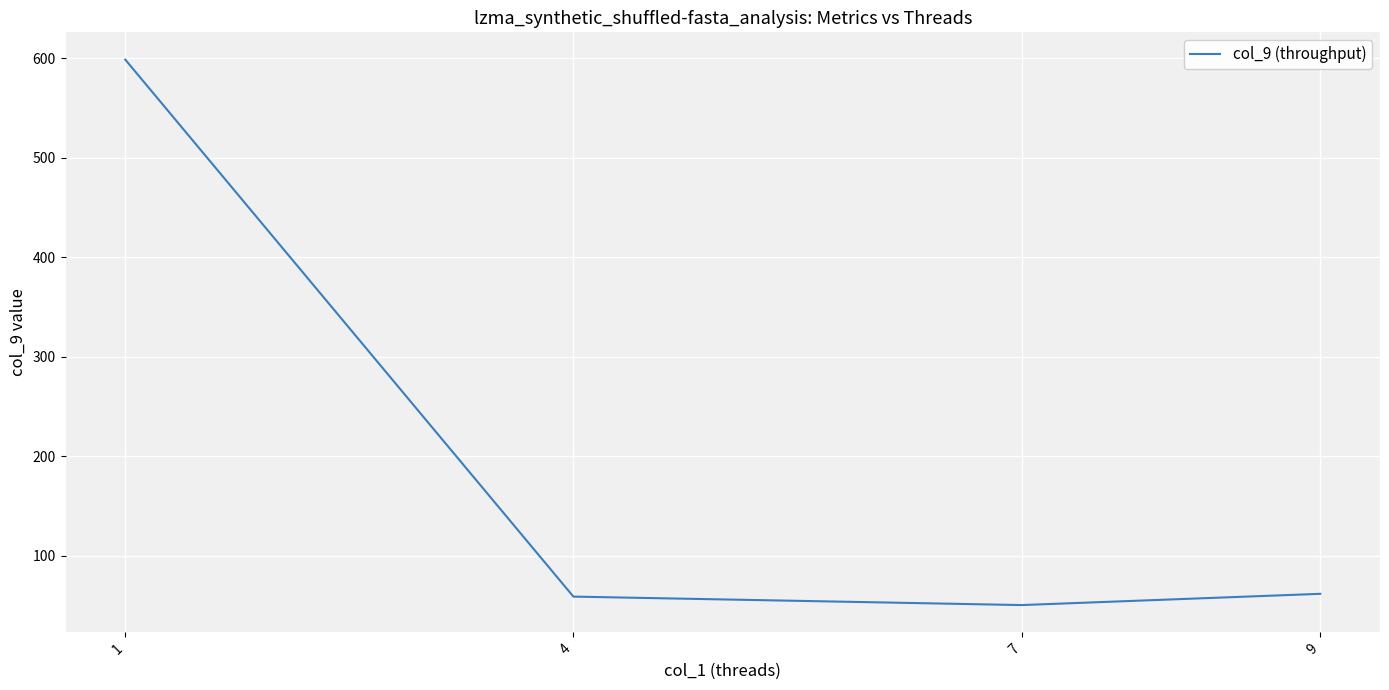

What is the ratio of the value at 9 to the value at 4?

1.0